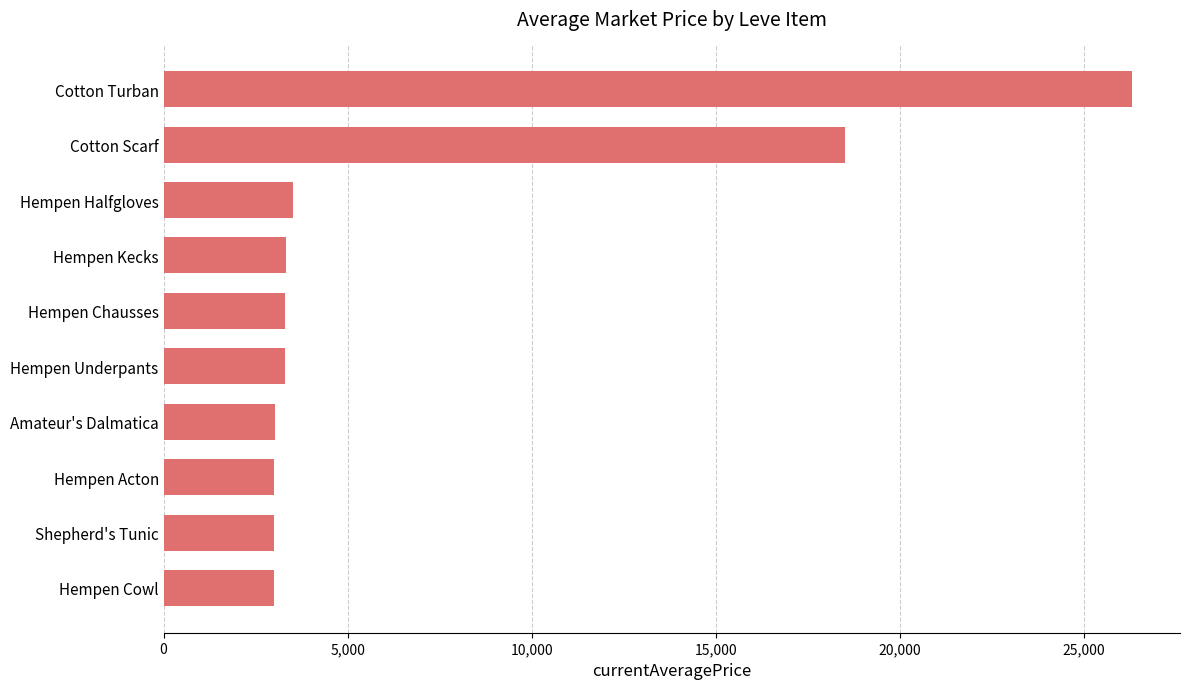

Which has a higher value, Hempen Chausses or Cotton Scarf?

Cotton Scarf